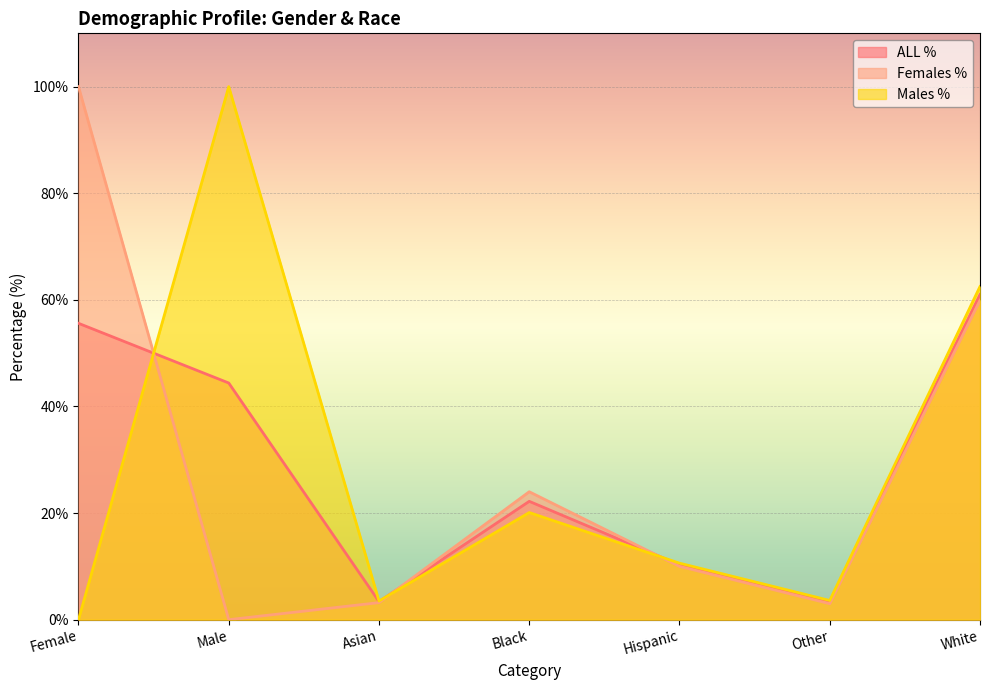

Count the number of categories in the chart.

7